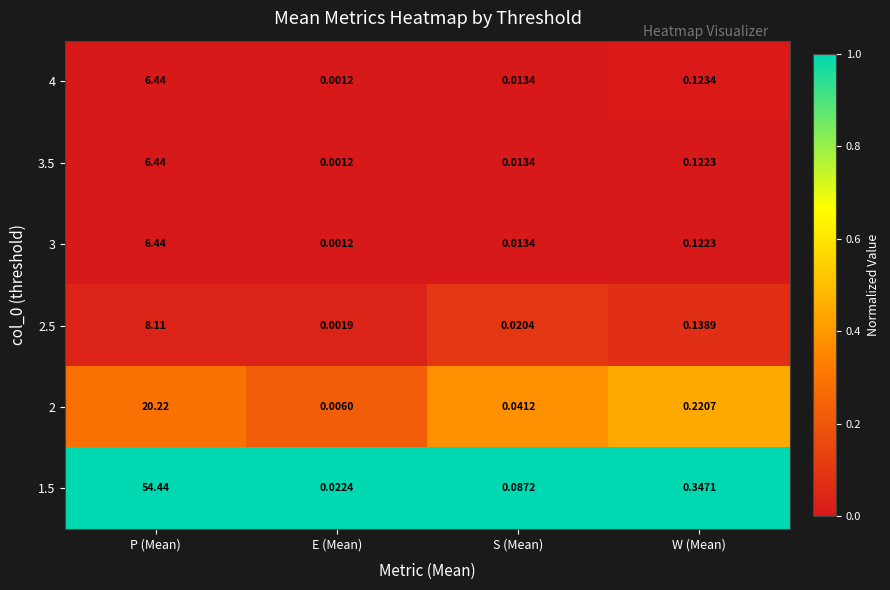

Count the number of categories in the chart.

4